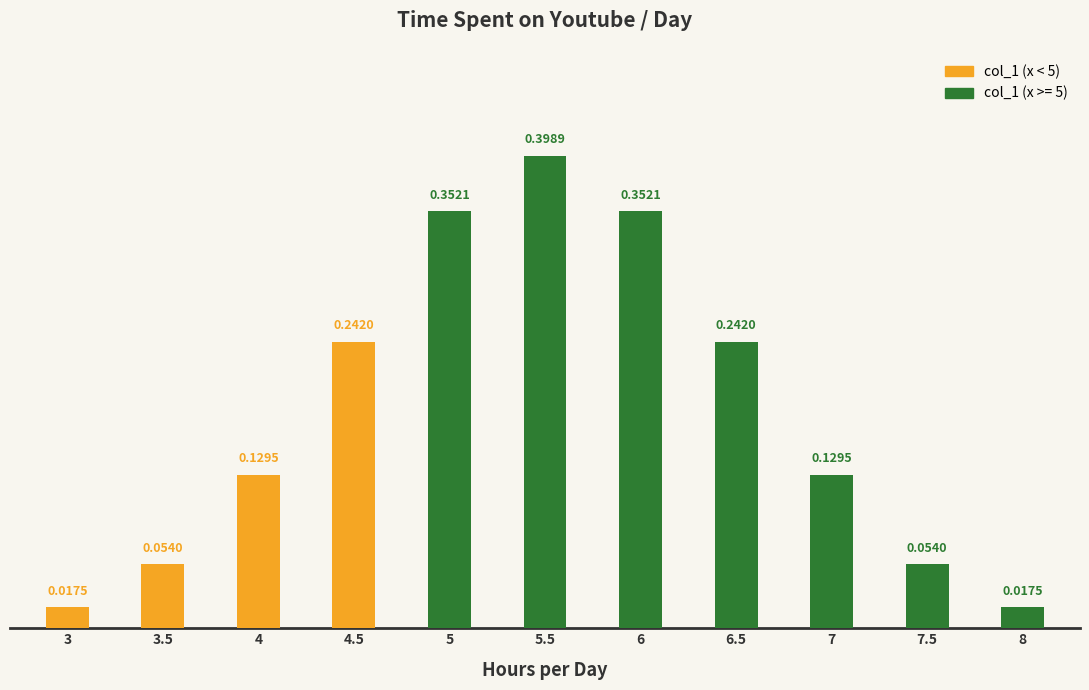

How many categories are shown in the chart?

11